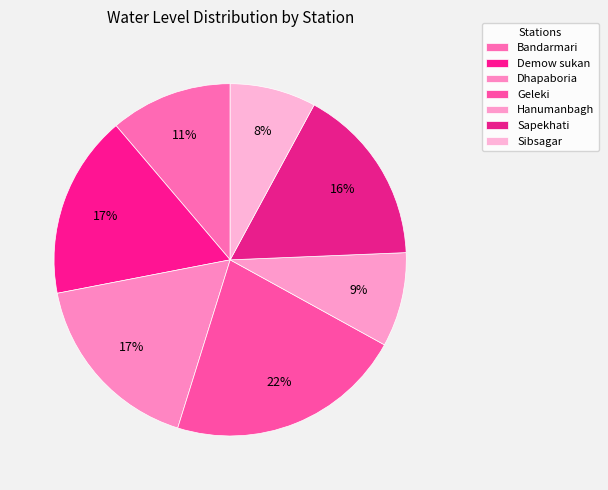

Do Bandarmari and Geleki together represent more than half of the pie?

No